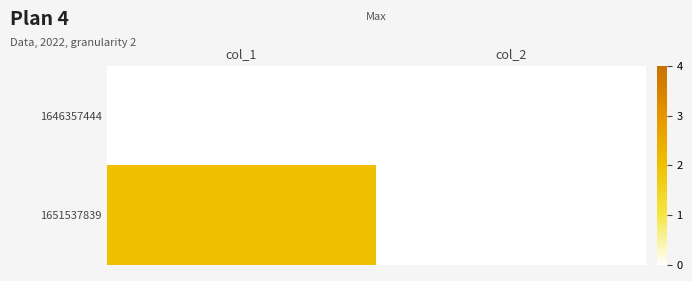

Reading right to left, what are all the values shown in this chart?

1646357444: col_2=0	col_1=0
1651537839: col_2=0	col_1=2